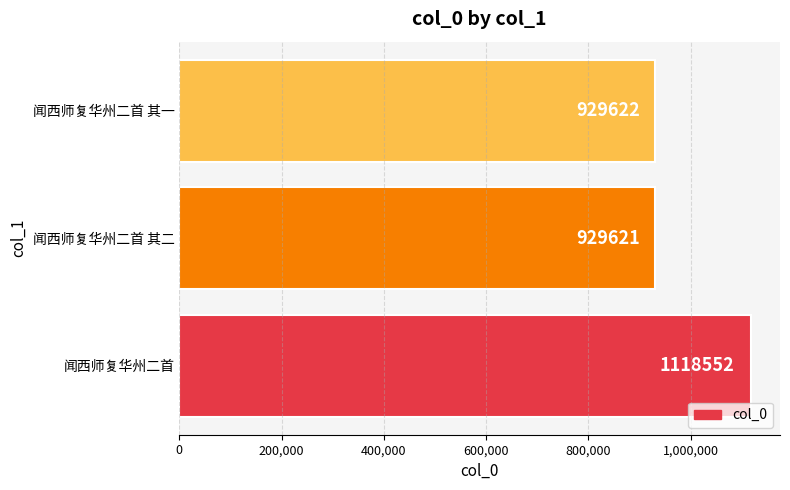

How many data points are less than 929622?

1